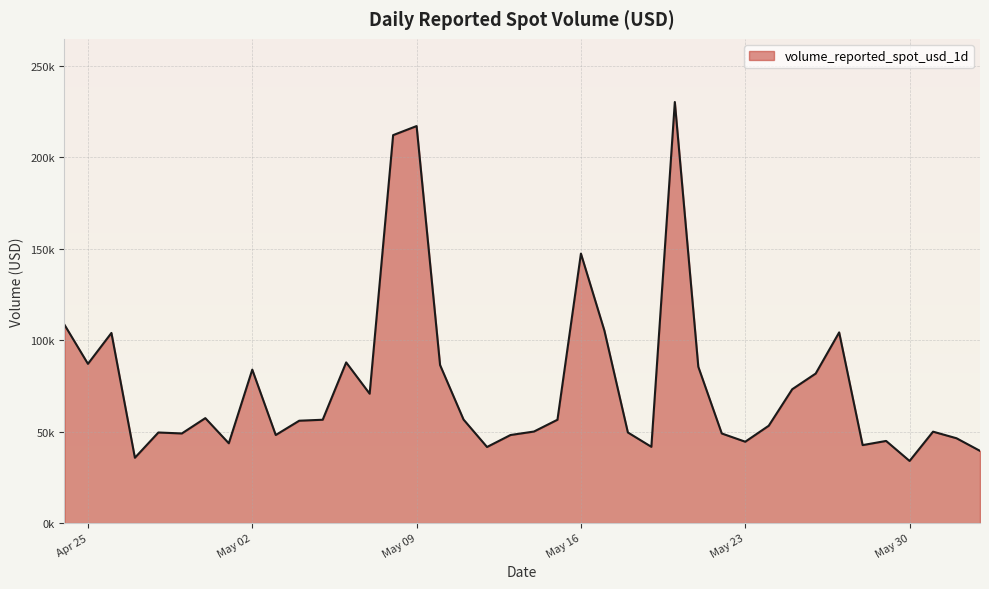

List the labels in order of value, smallest first.

2023-05-30, 2023-04-27, 2023-06-02, 2023-05-12, 2023-05-19, 2023-05-28, 2023-05-01, 2023-05-23, 2023-05-29, 2023-06-01, 2023-05-13, 2023-05-03, 2023-05-22, 2023-04-29, 2023-04-28, 2023-05-18, 2023-05-31, 2023-05-14, 2023-05-24, 2023-05-04, 2023-05-05, 2023-05-15, 2023-05-11, 2023-04-30, 2023-05-07, 2023-05-25, 2023-05-26, 2023-05-02, 2023-05-21, 2023-05-10, 2023-04-25, 2023-05-06, 2023-04-26, 2023-05-27, 2023-05-17, 2023-04-24, 2023-05-16, 2023-05-08, 2023-05-09, 2023-05-20